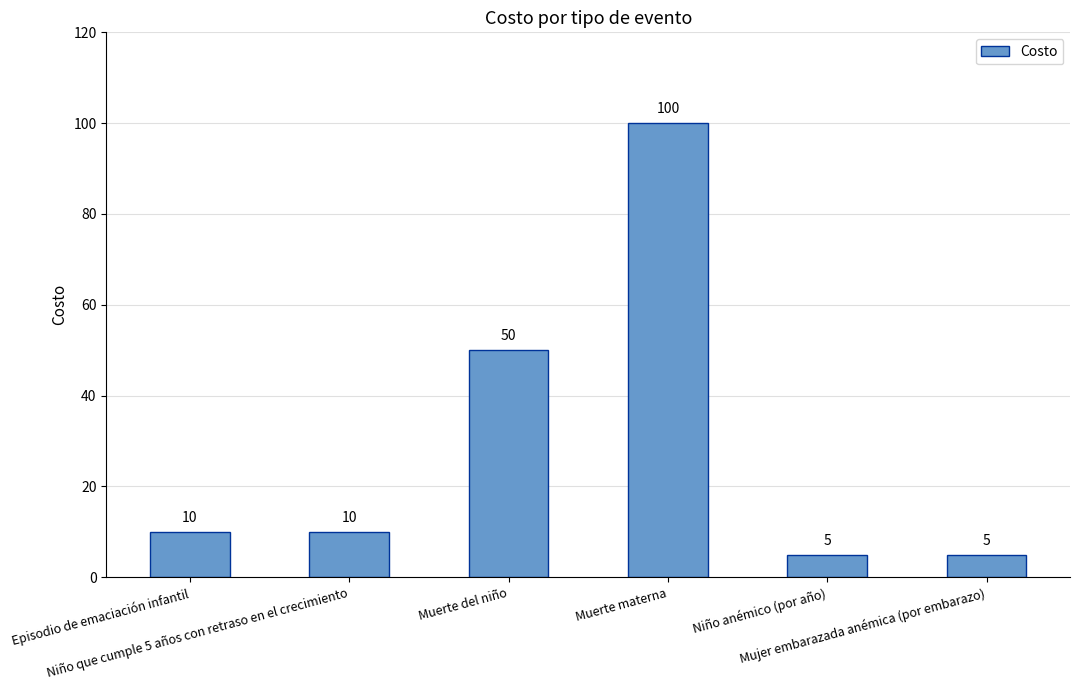

What is the minimum value shown in the chart?

5